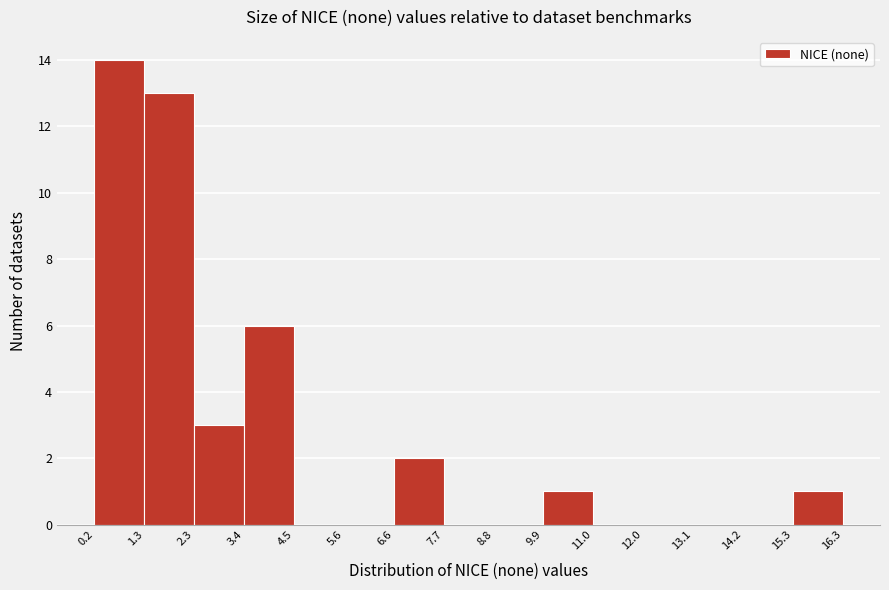

How tall is the bar that spans 6.6 to 7.7 on the x-axis? The values are not printed on the chart, so give them approximately, as read against the axis.

2